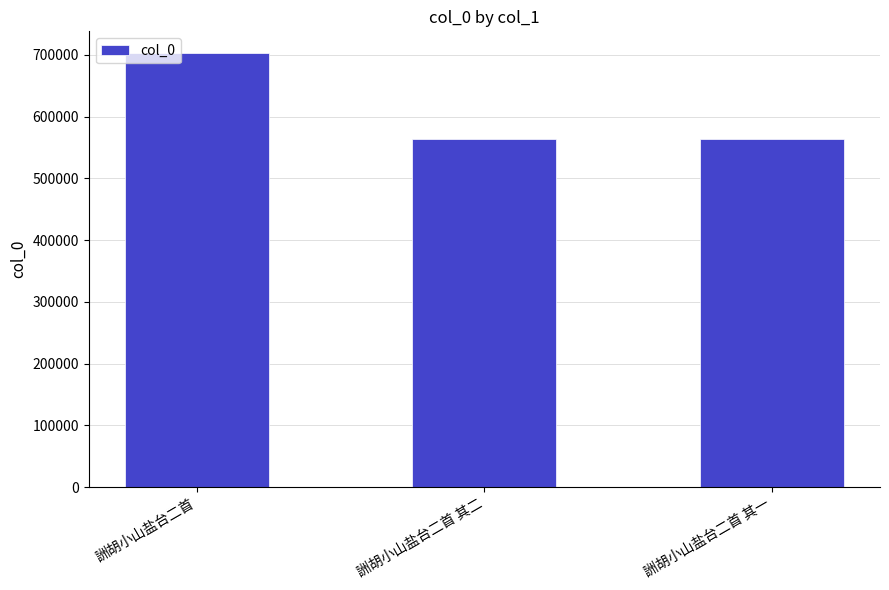

What is the label of the 2nd bar from the left?

詶胡小山盐台二首 其二